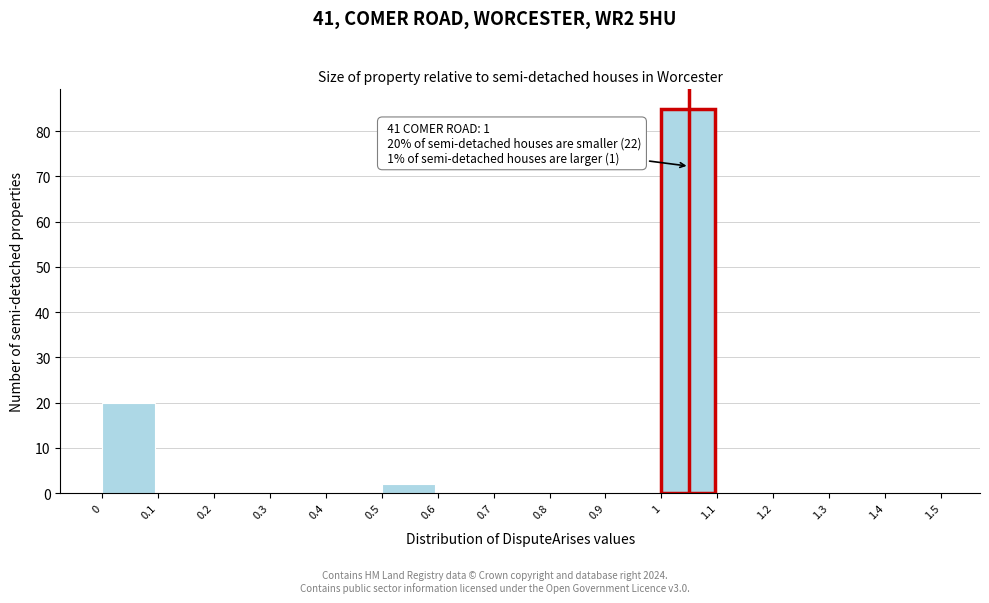

Over which range of the x-axis is the bar tallest?

1 to 1.1